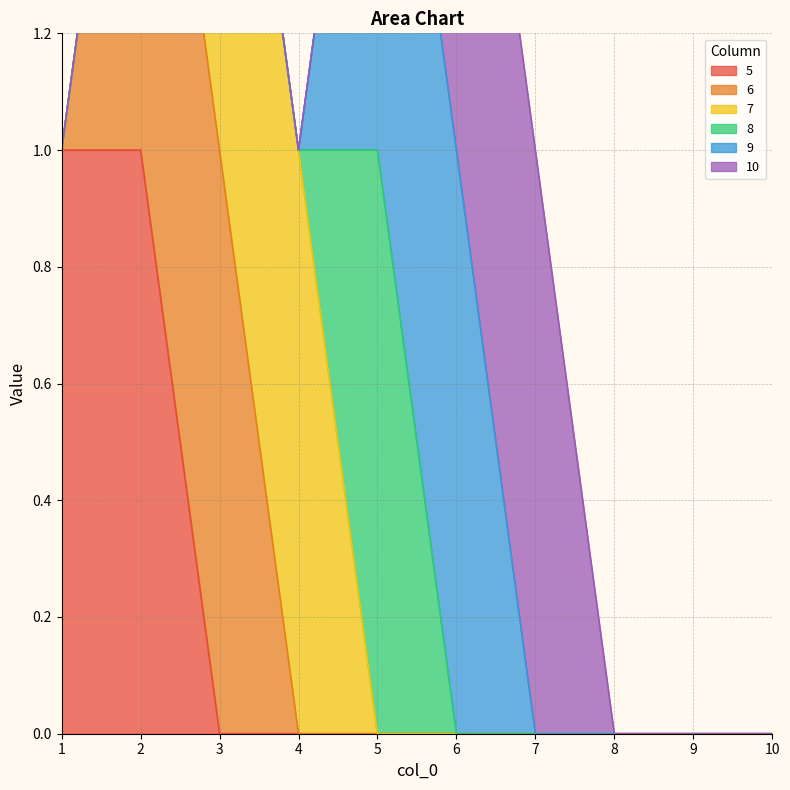

What are all the series names shown in the legend?

5, 6, 7, 8, 9, 10